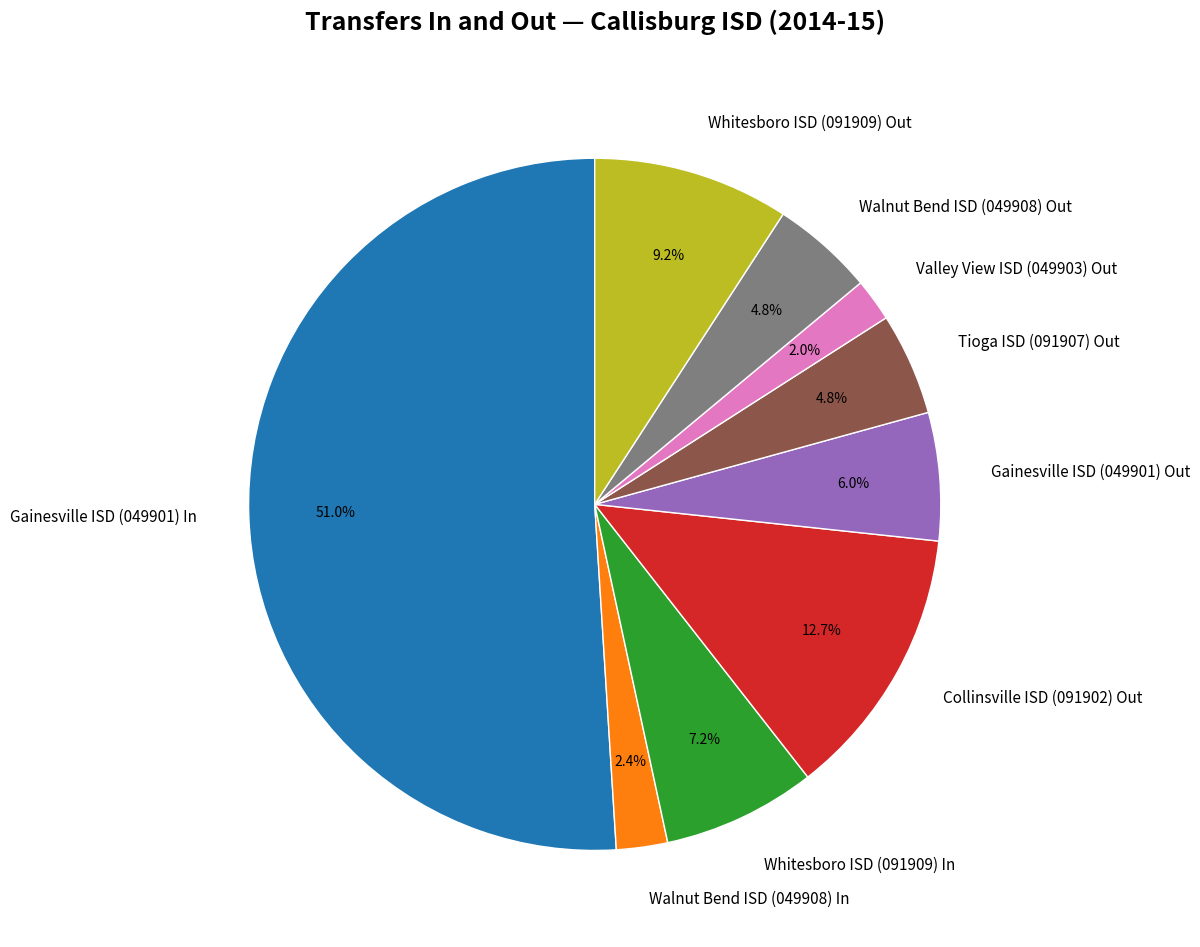

What percentage do Walnut Bend ISD (049908) Out and Whitesboro ISD (091909) In together represent?

12.0%